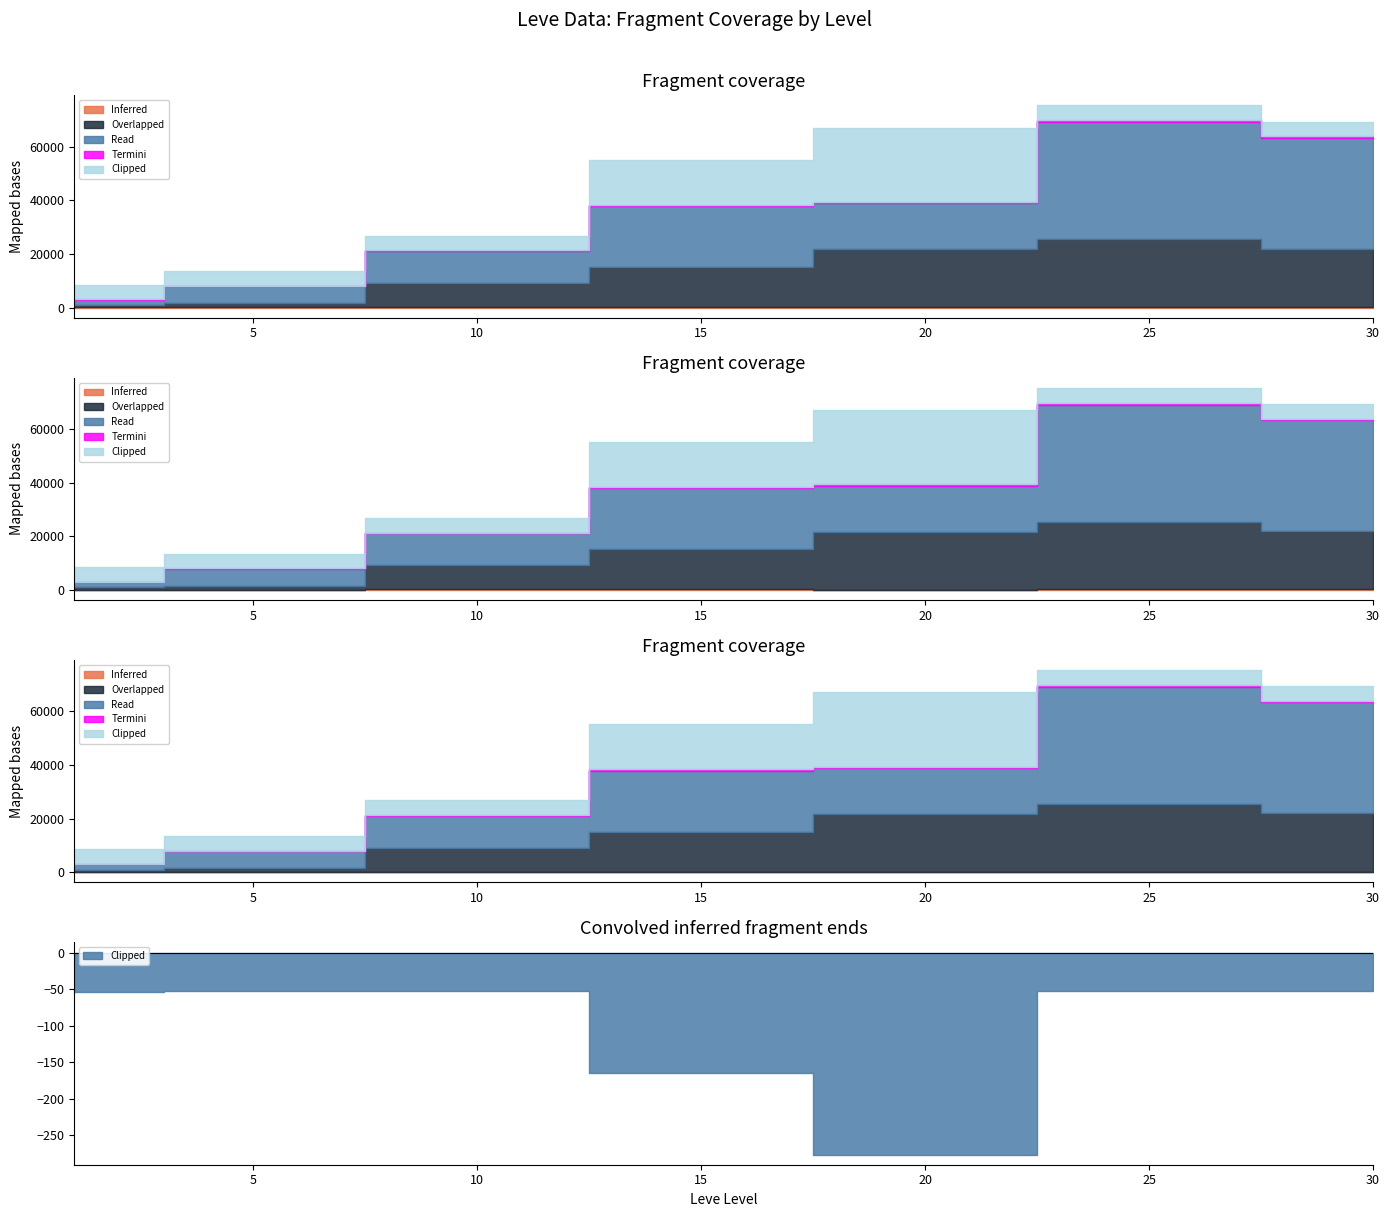

Which category has the highest value across all series?

25